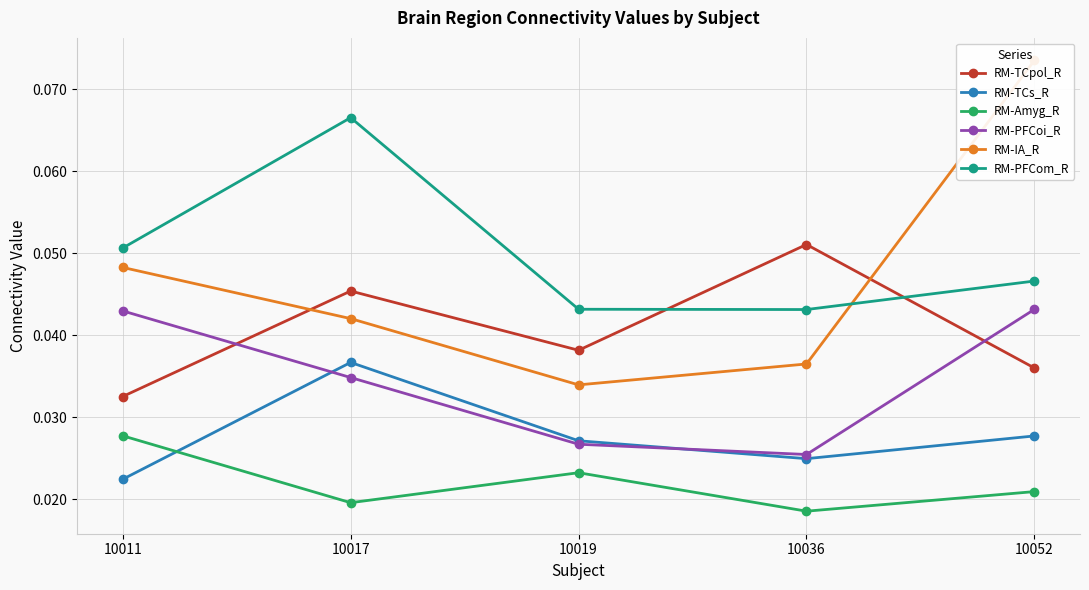

Where is the first local minimum for RM-TCs_R?

10036